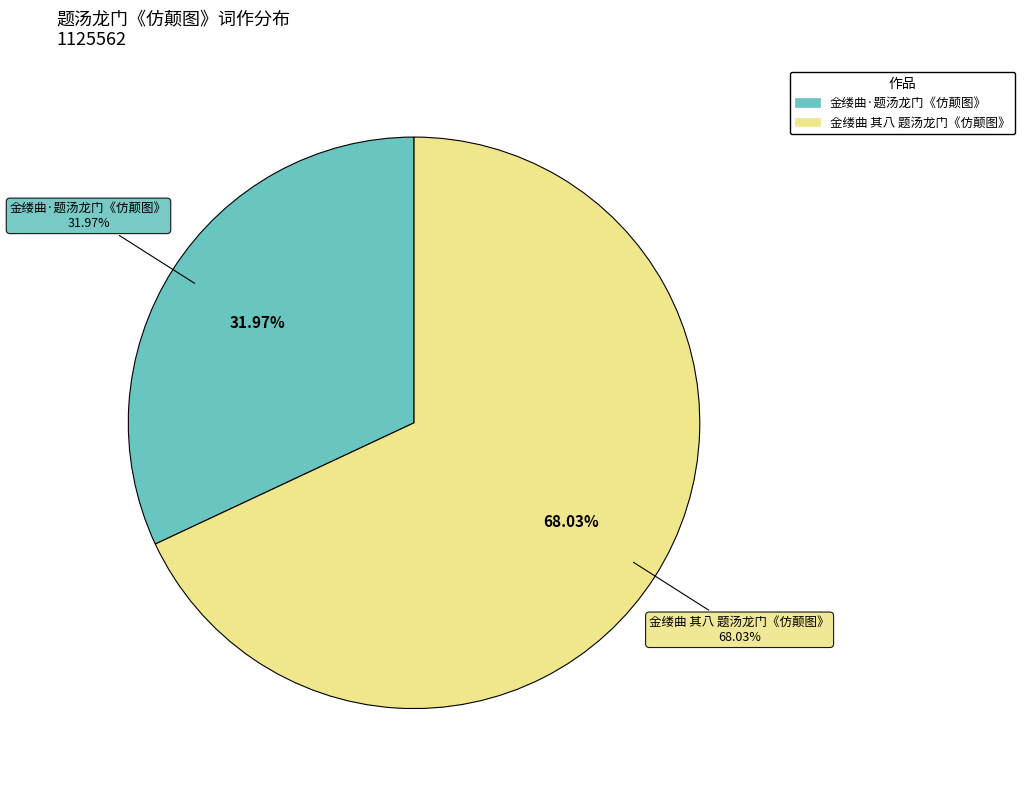

Count the number of slices in the pie.

2